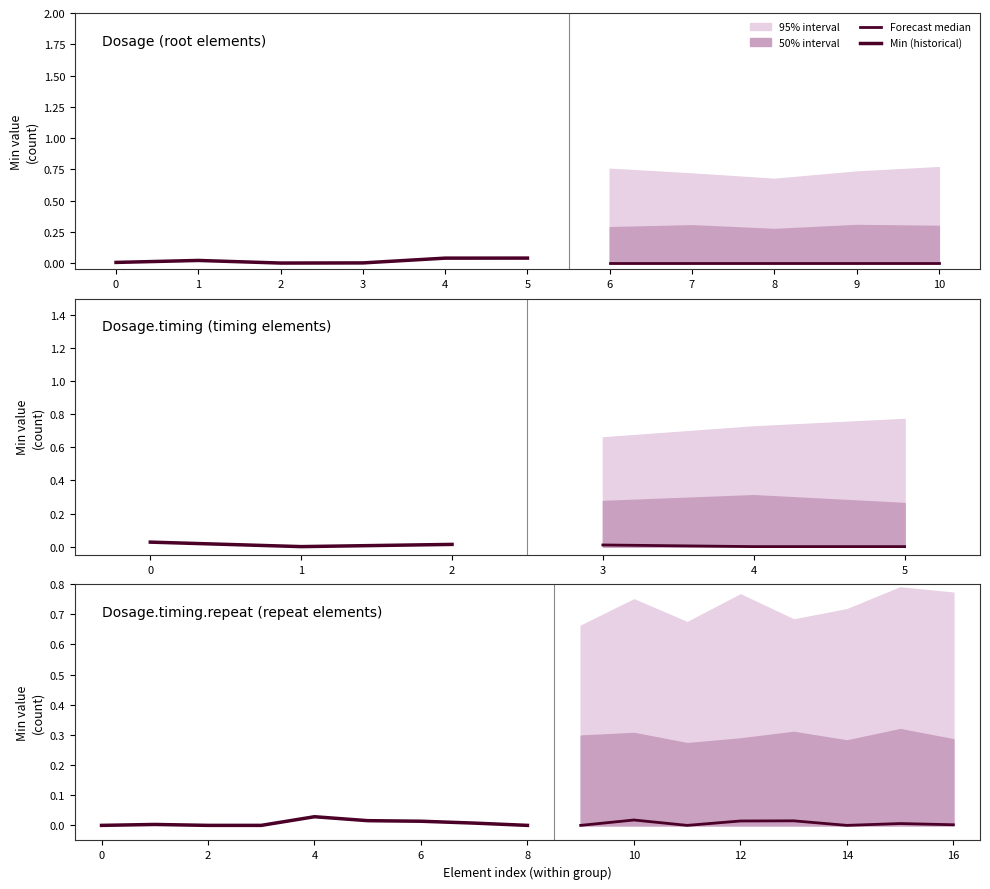

Which series has the largest range (max minus min)?

Dosage (root elements)